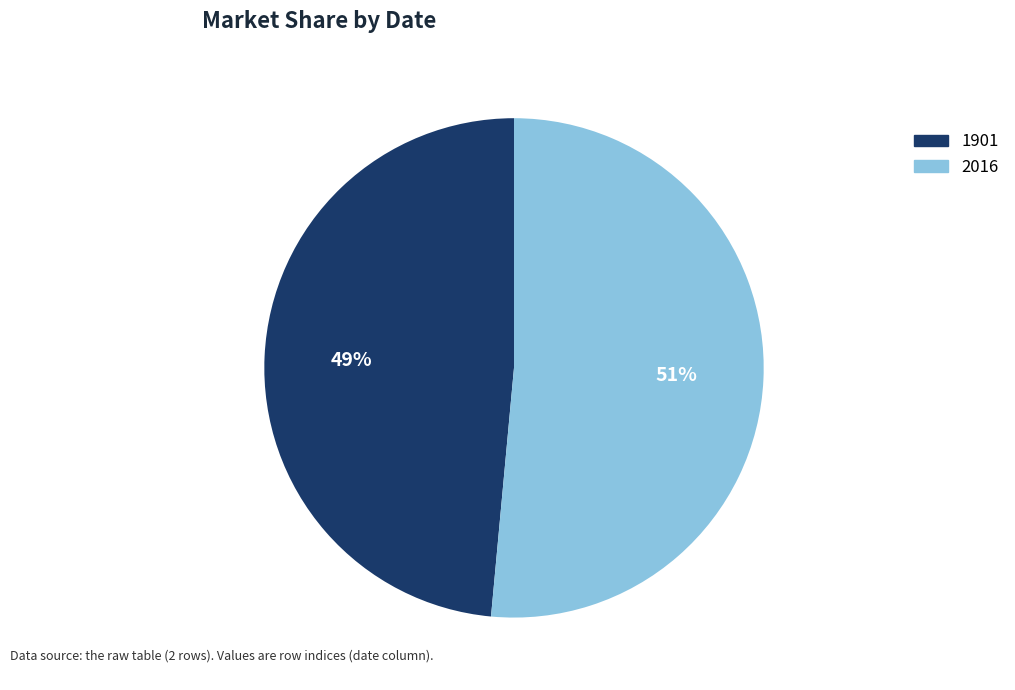

To the nearest percent, what is the average slice percentage?

50%